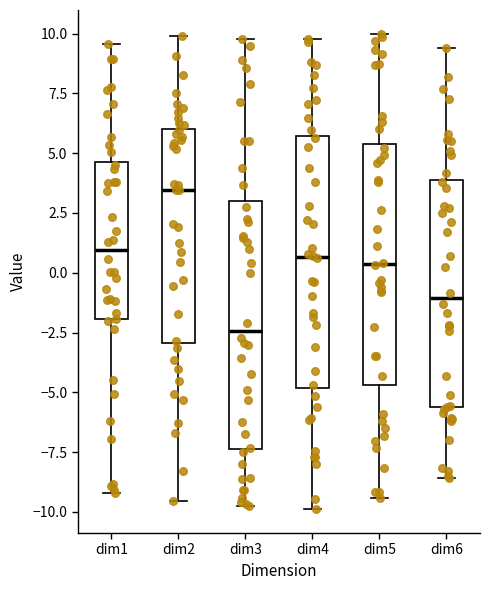

Which box has the highest median line?

dim2